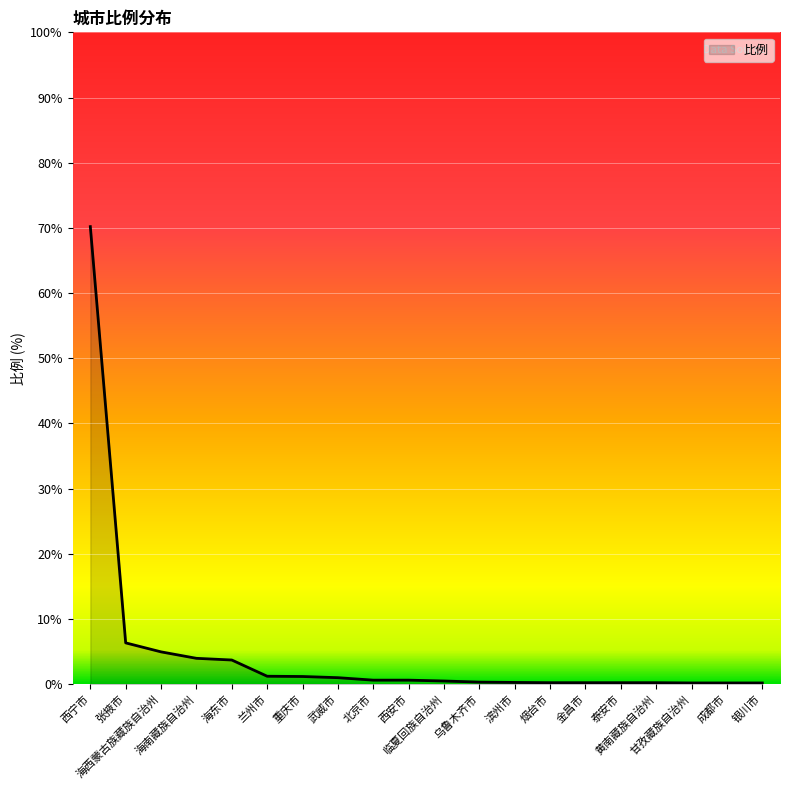

What is the difference between the maximum and minimum values?

70.0